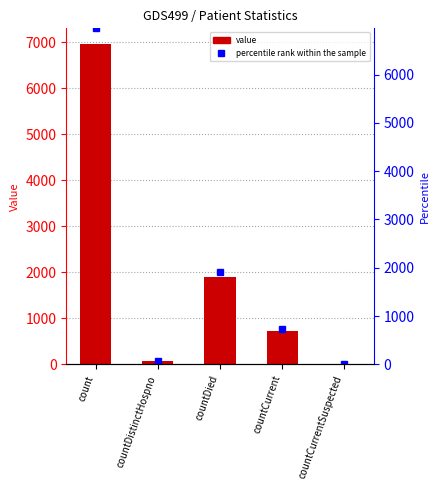

Where does the data first go above 724?

count